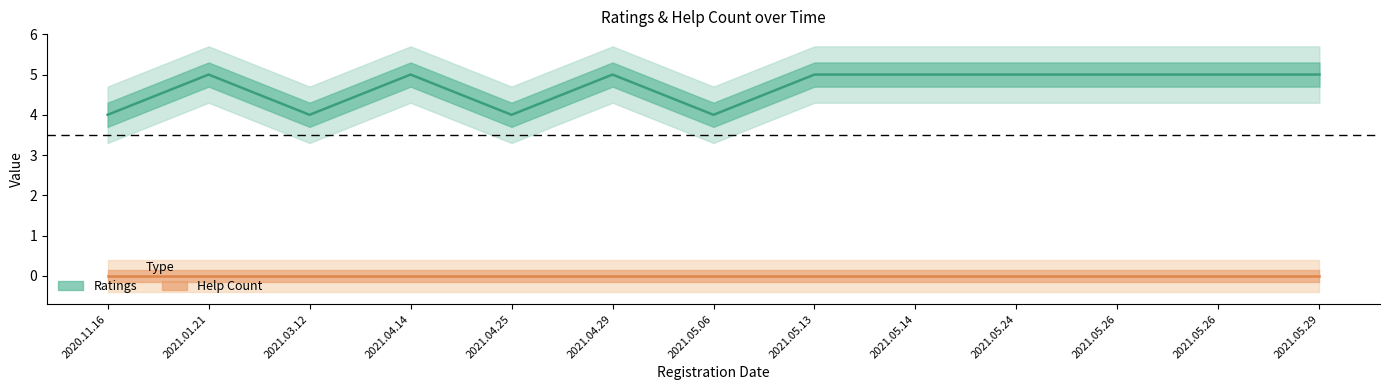

True or false: Ratings has a value of 2 at 2021.01.21.

False